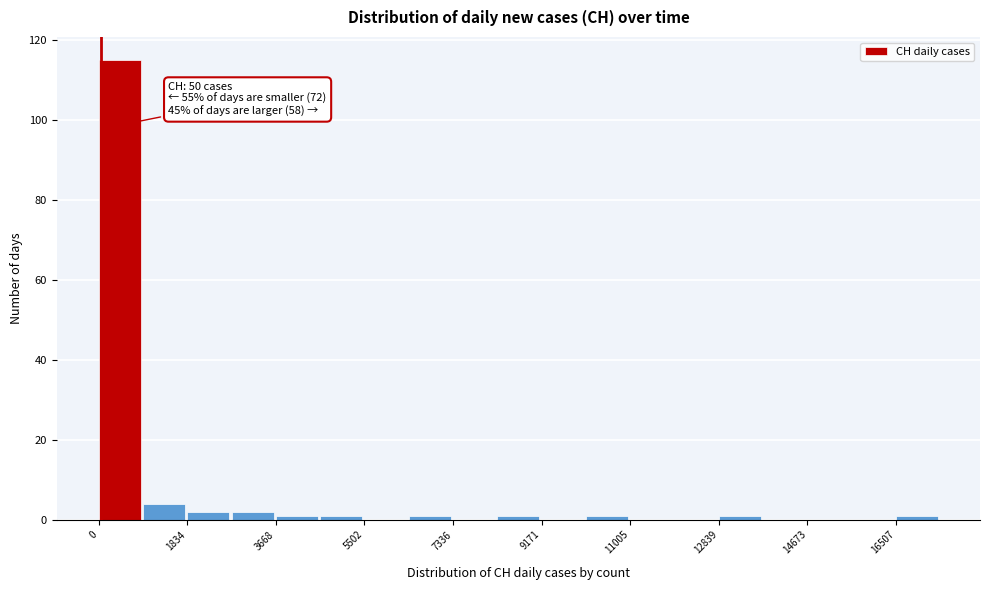

Which range on the x-axis has the tallest bar?

0 to 1000